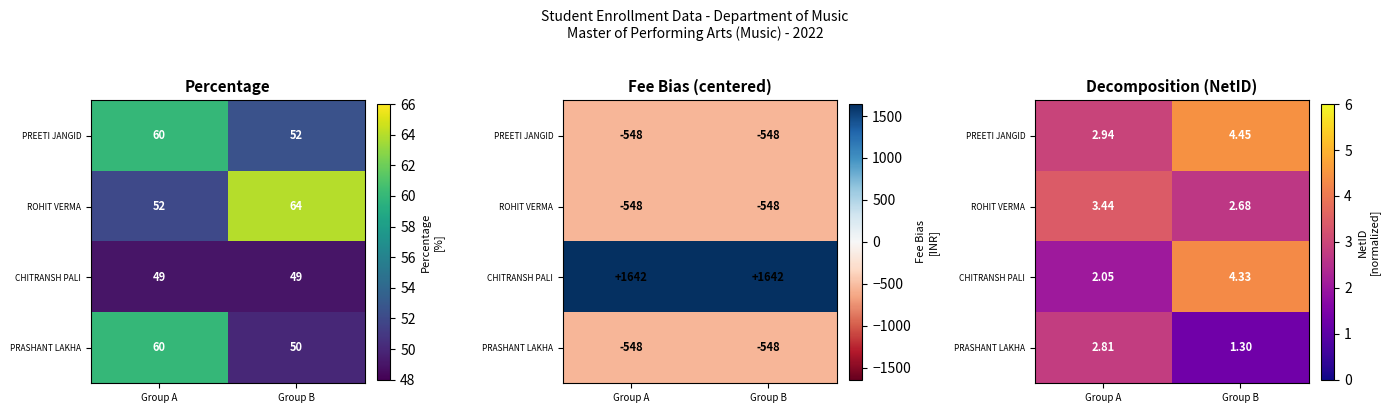

How many distinct data groups are displayed?

4